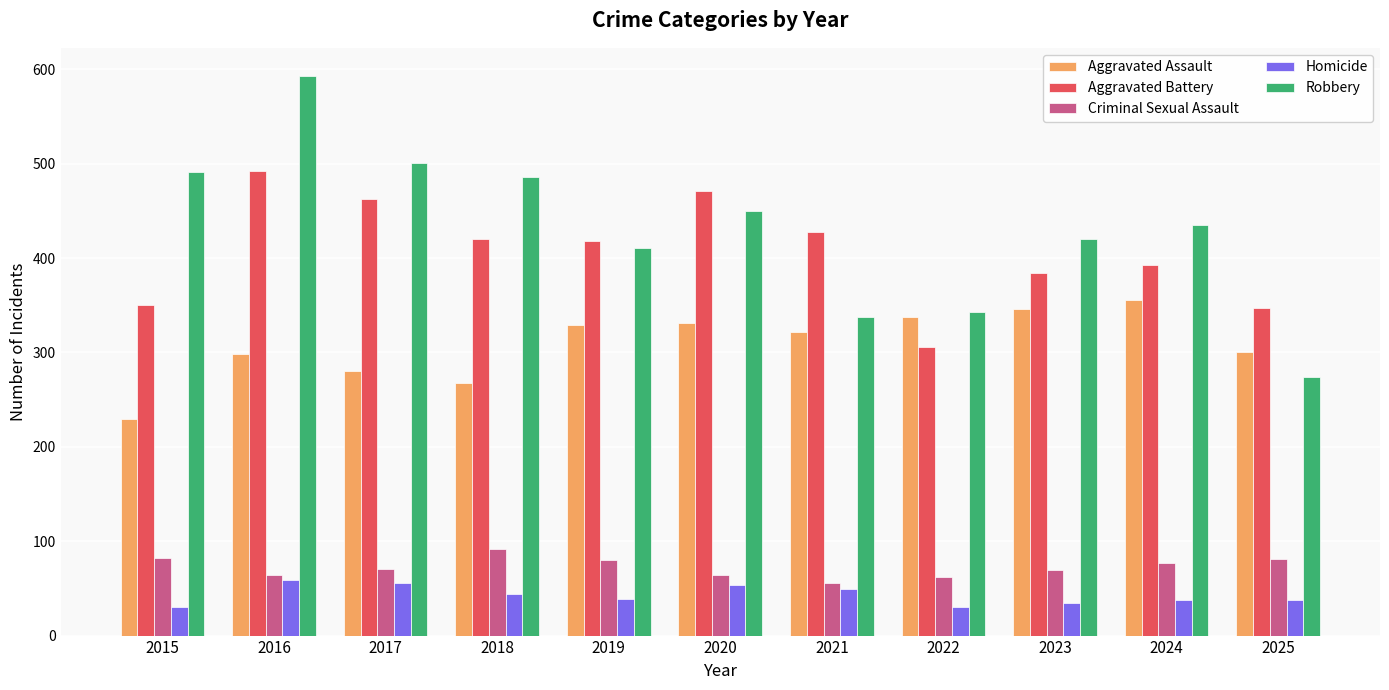

Which series has the largest total across all categories?

Robbery